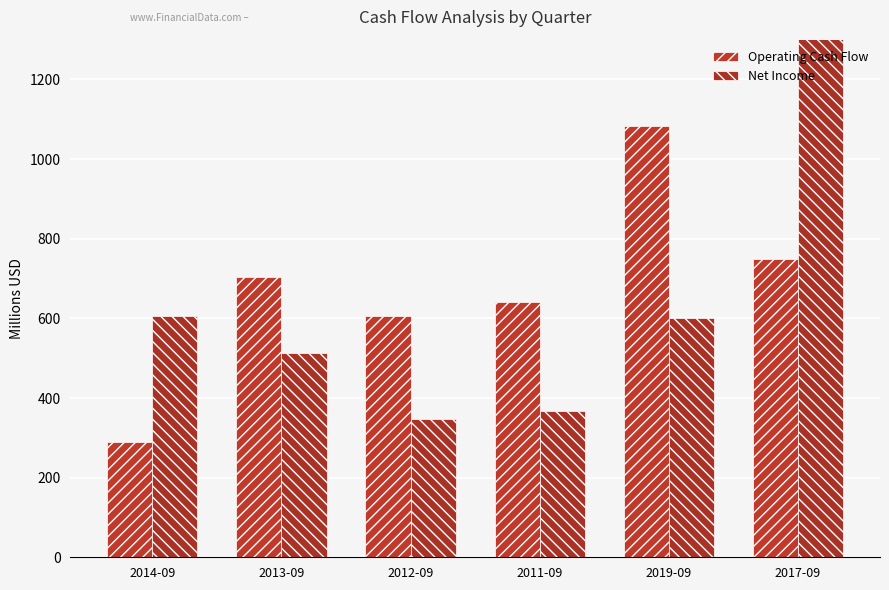

What is the value of the Net Income bar at the 4th from the left?

367000000